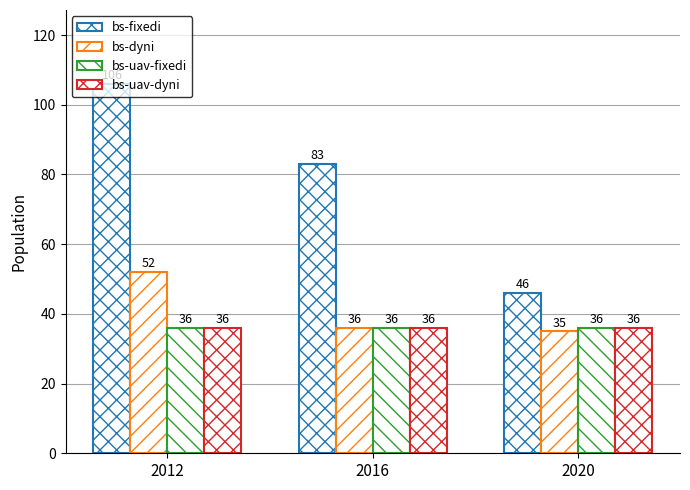

Where is bs-uav-fixedi nearest to the value 36?

2012